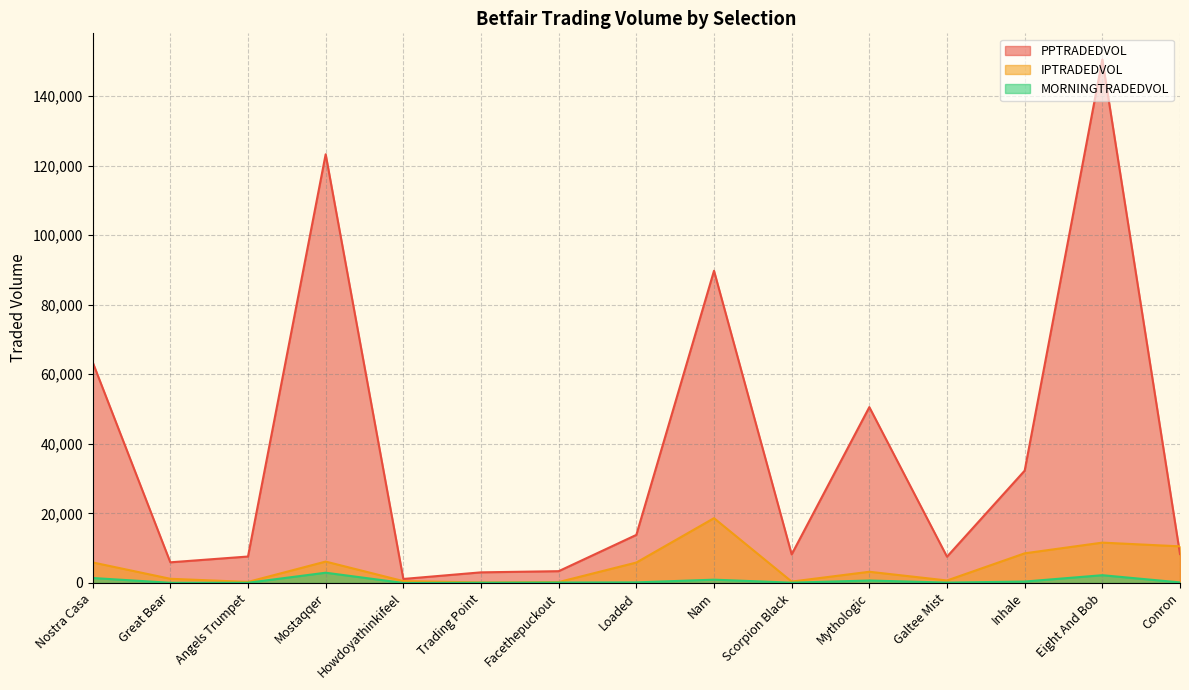

At how many categories does at least one series exceed 16219?

6